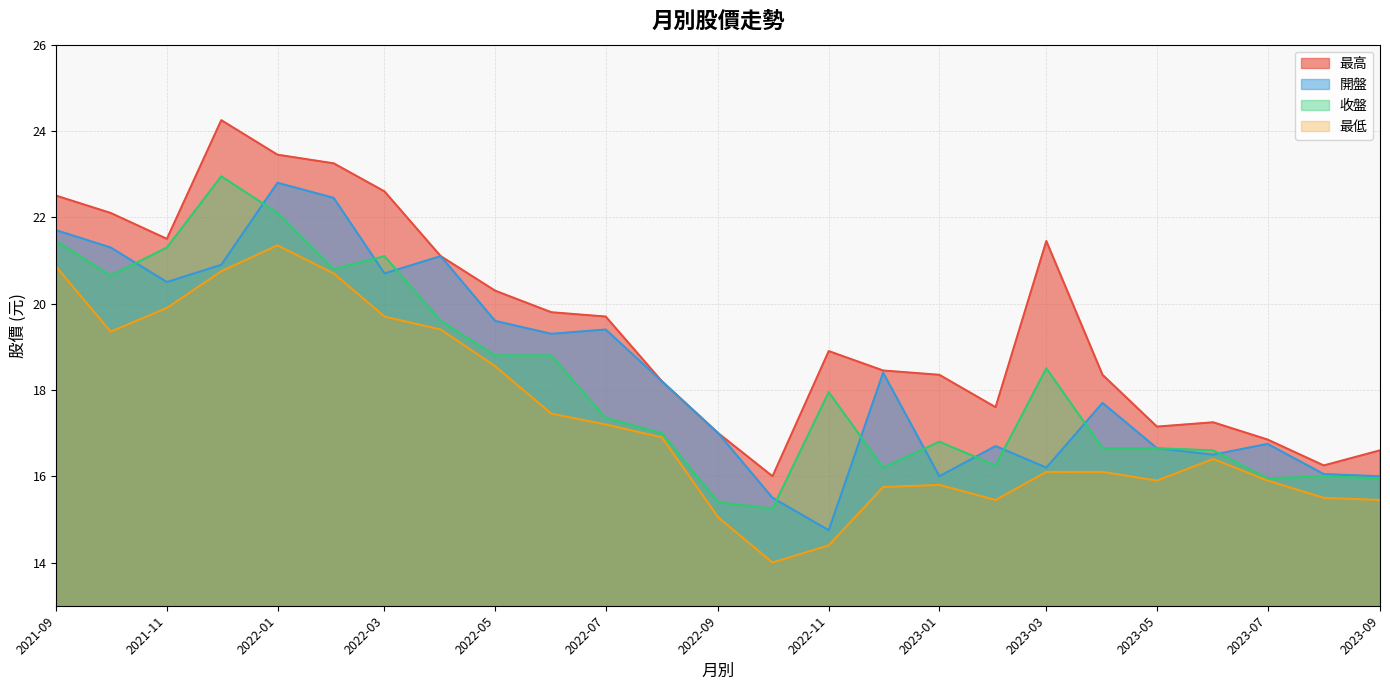

List the series in order of their peak value, highest first.

最高, 收盤, 開盤, 最低